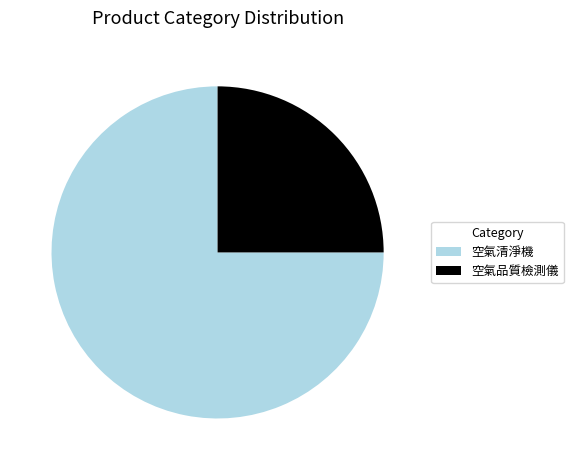

Count the number of slices in the pie.

2